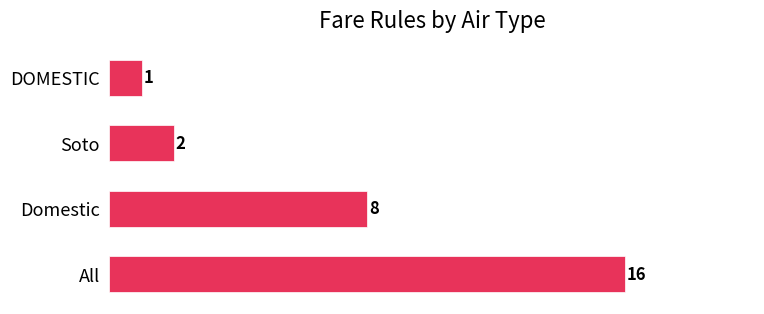

At which label is the value closest to 8?

Domestic